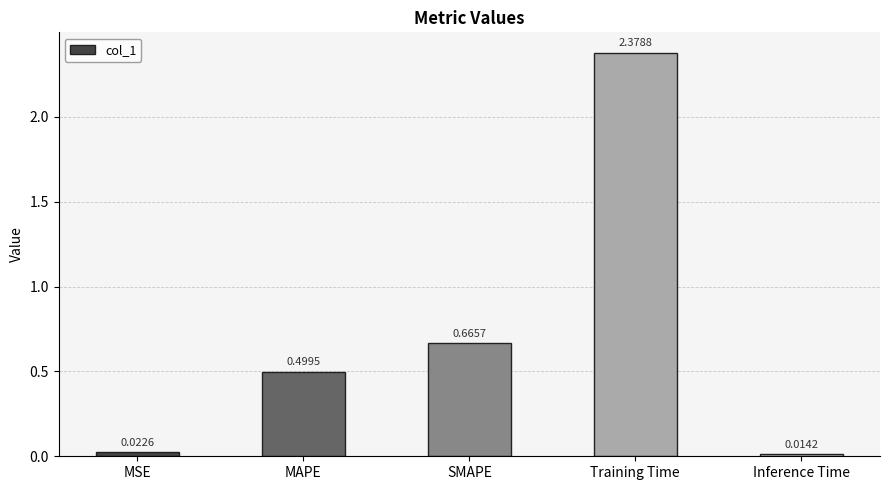

List the labels in order of value, smallest first.

Inference Time, MSE, MAPE, SMAPE, Training Time